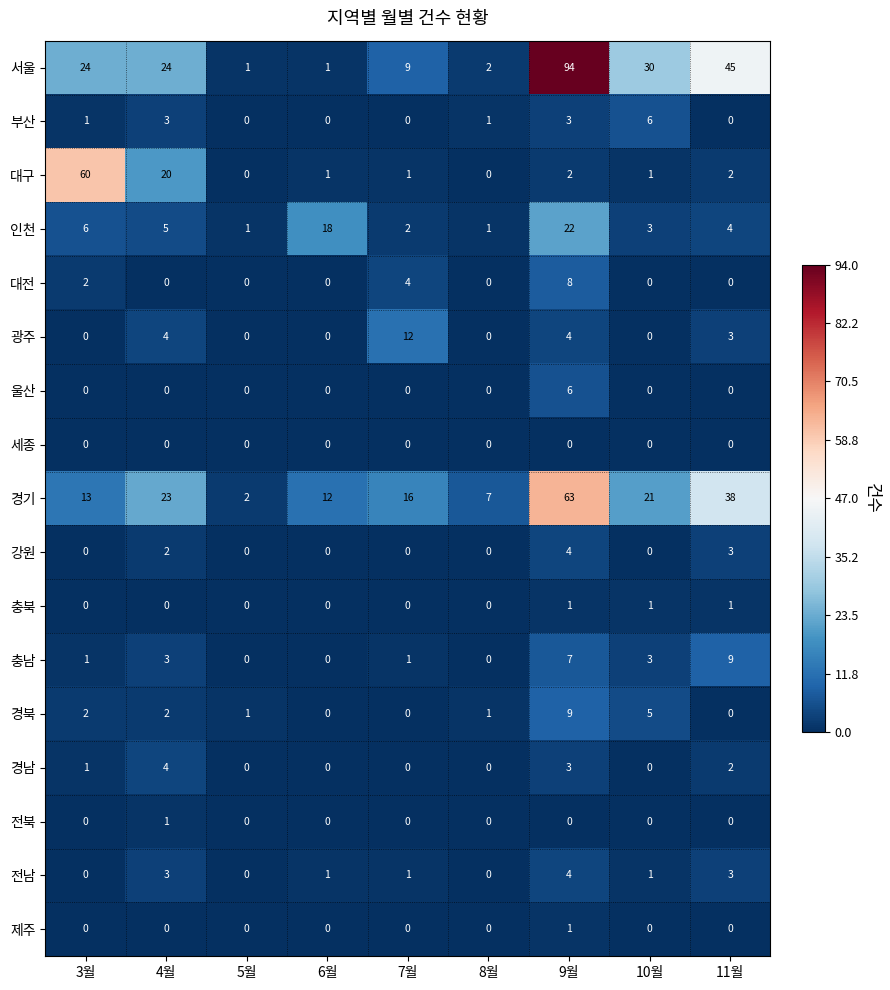

What is the sum of all 대전 values?

14